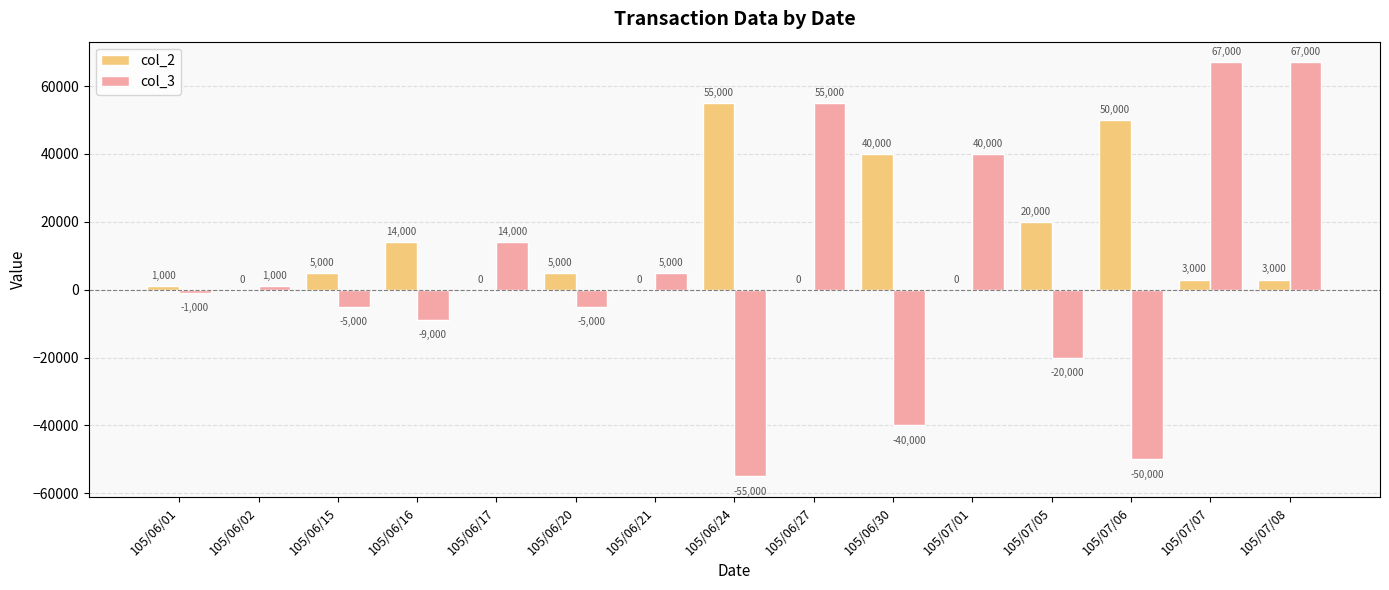

True or false: col_3 has a value of 4778 at 105/06/17.

False